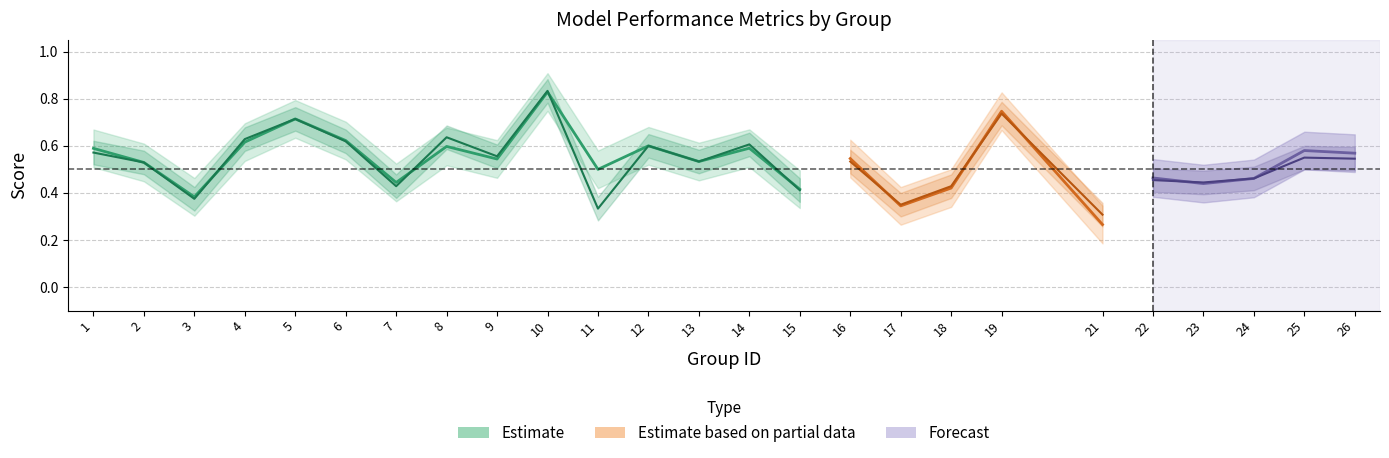

What is the approximate value of accuracy at 12?

0.6